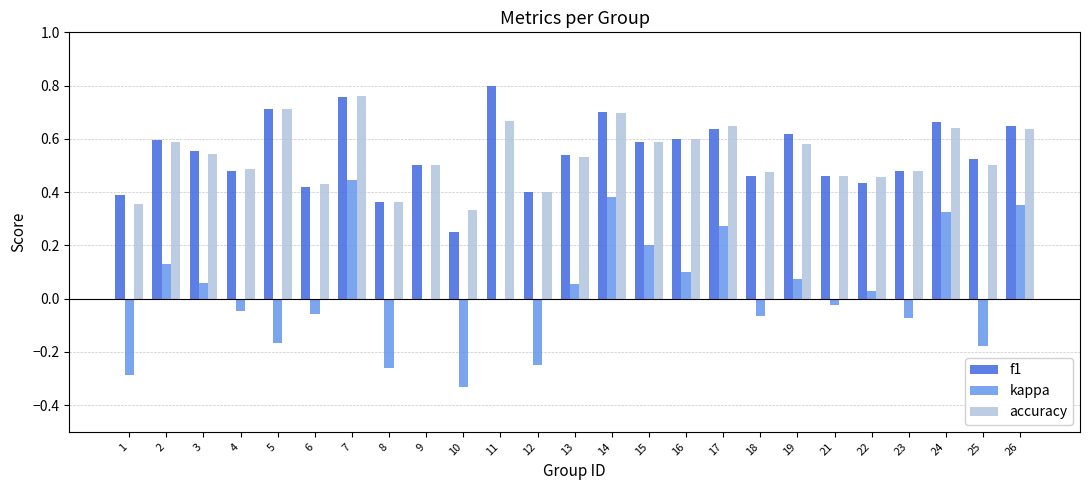

Which label corresponds to the largest value in the chart?

11